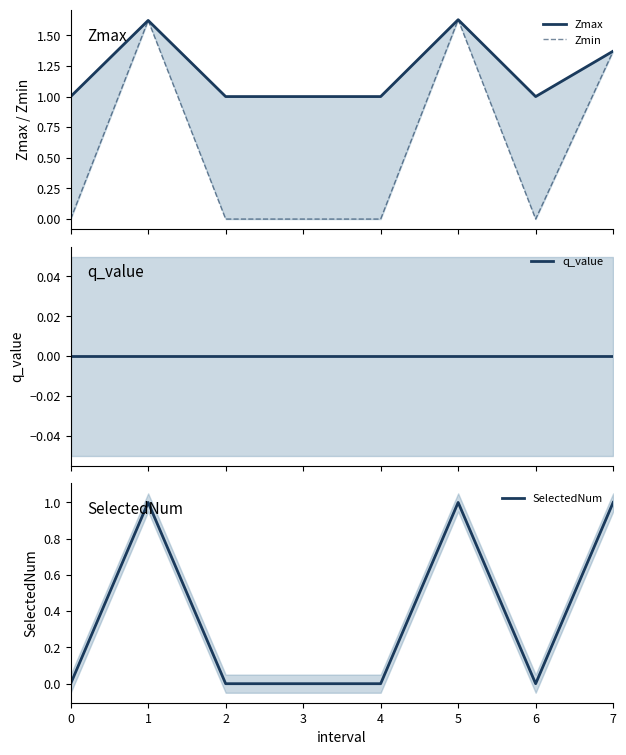

Rank the series at 7 from highest to lowest value.

Zmax, Zmin, SelectedNum, q_value